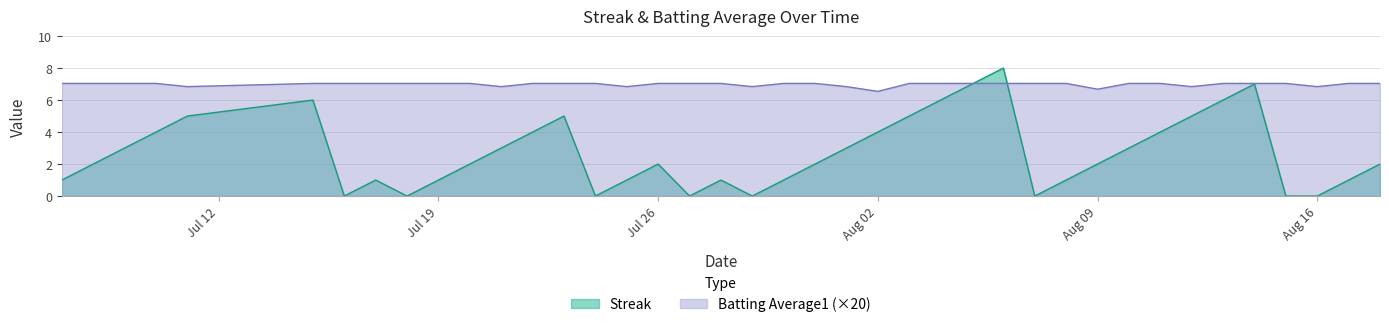

The Streak series shows 2.6 at 2010-08-12. True or false?

False